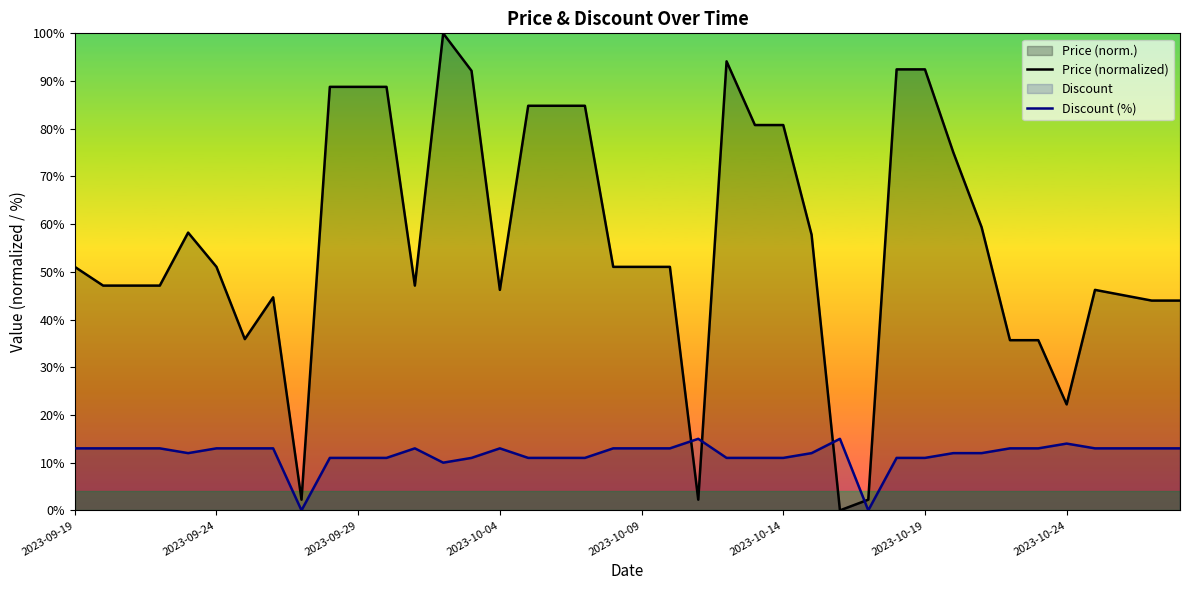

True or false: Discount (%) and Price (normalized) cross at least once.

True